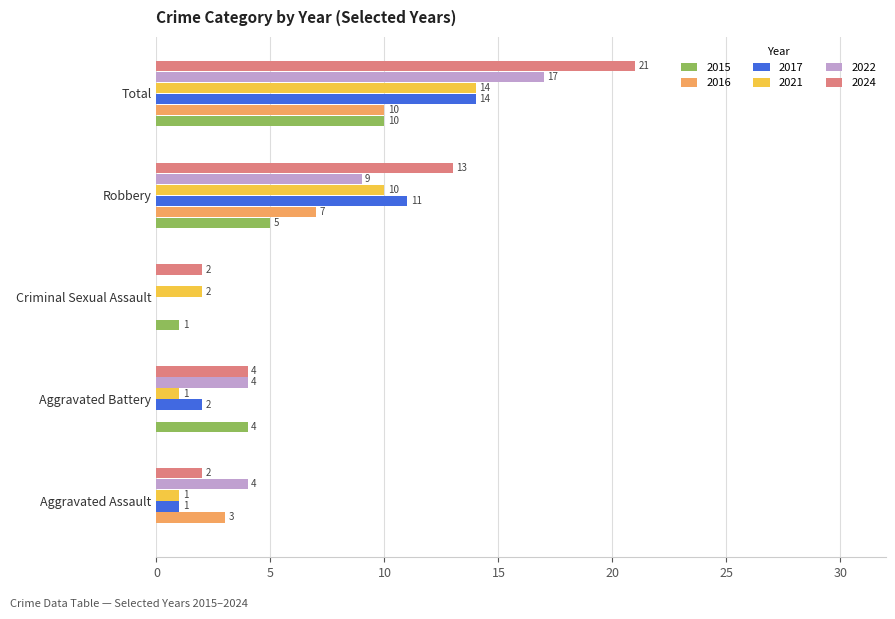

What is the sum of the 2022 values at Total and Criminal Sexual Assault?

17